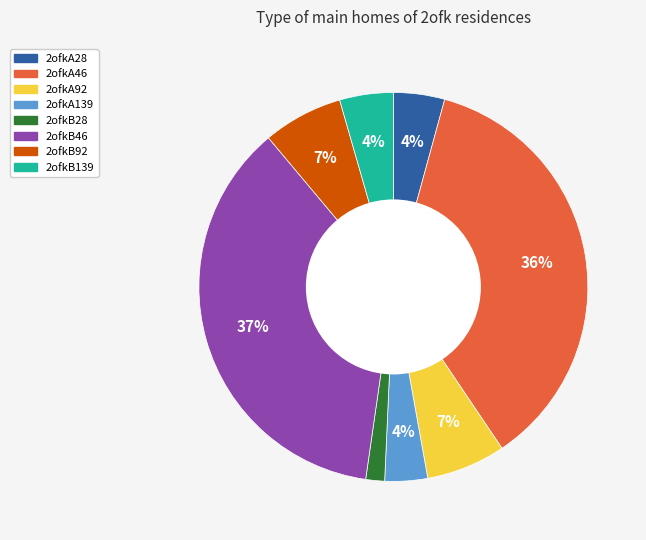

To the nearest percent, what portion does 2ofkA92 represent?

7%